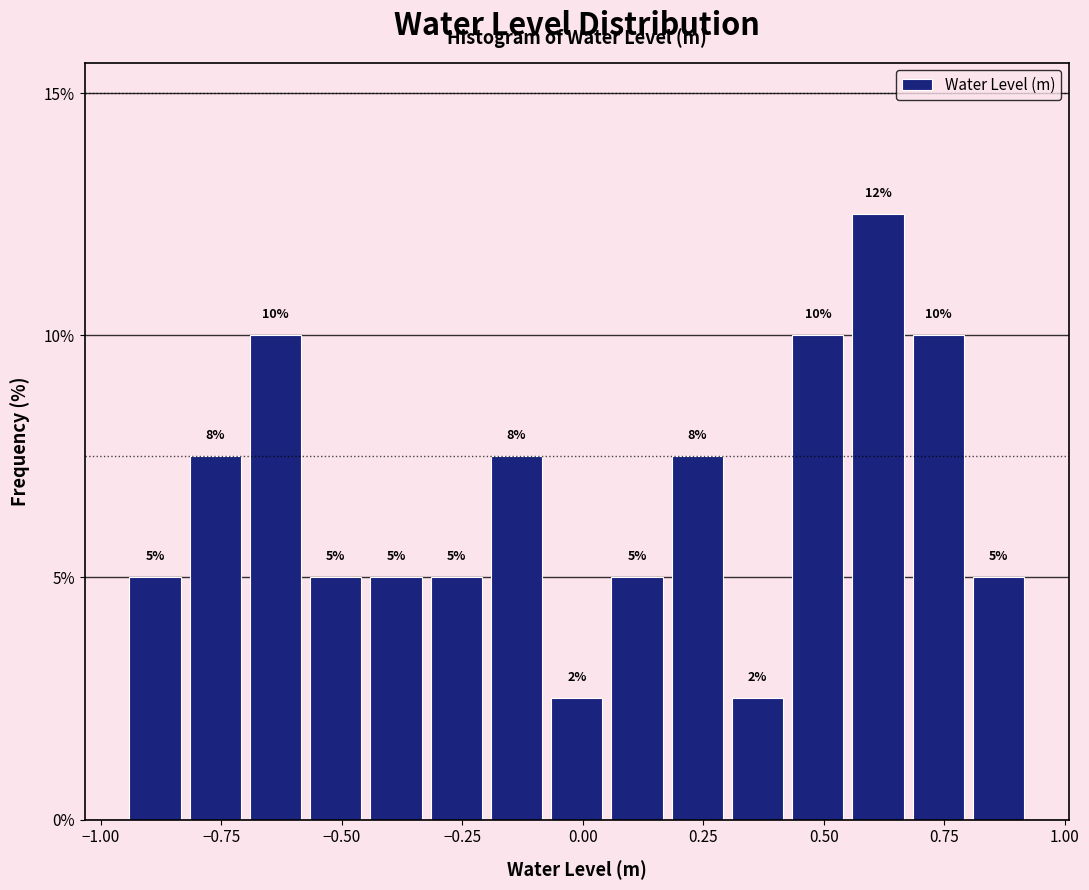

Read against the x-axis, roughly where is the centre of the tallest bar?

0.60